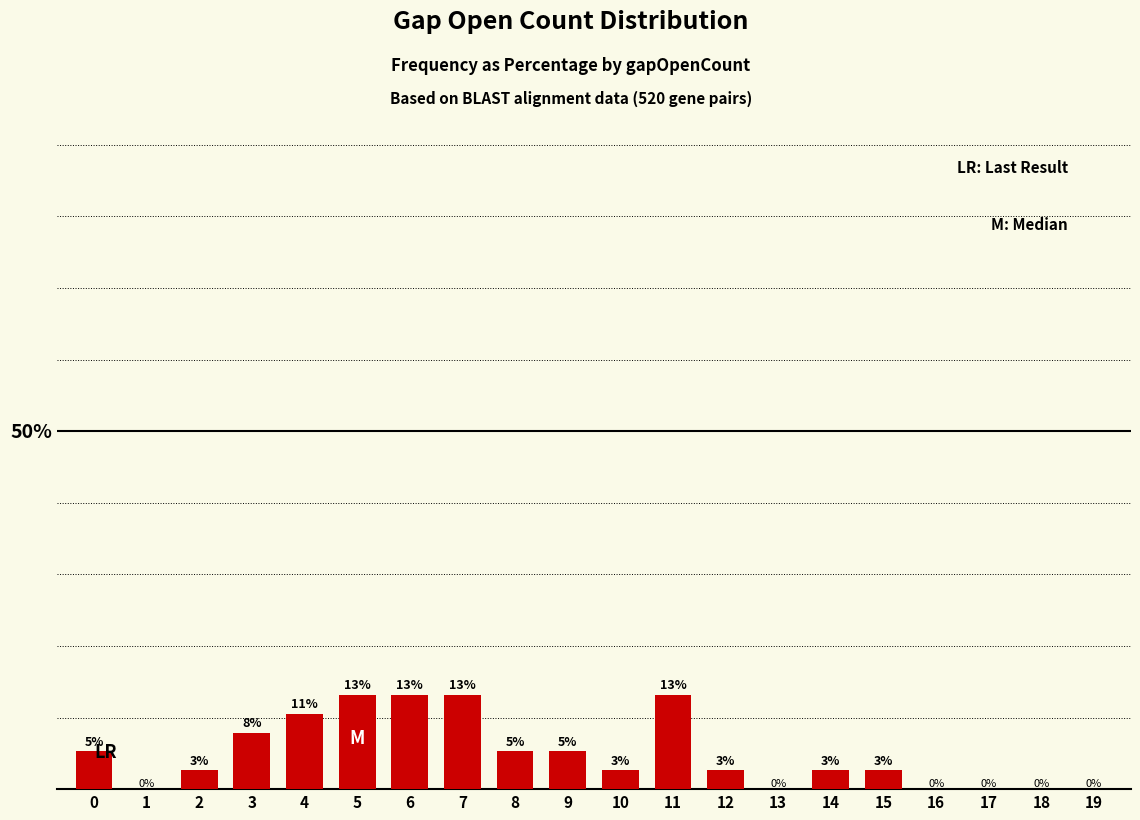

What is the difference between the values at 15 and 3?

5.3